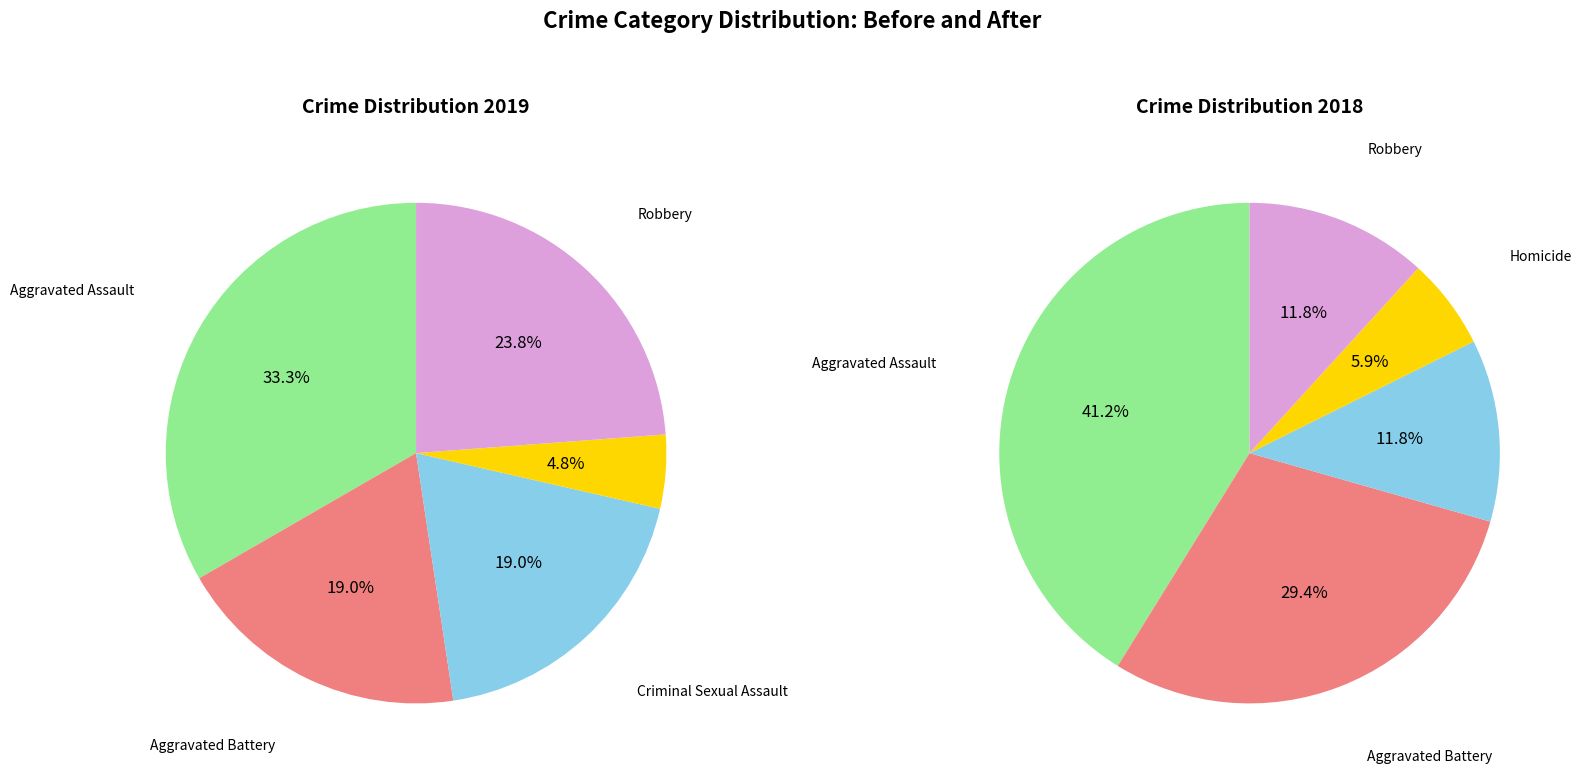

What is the largest slice in the pie chart?

Aggravated Assault